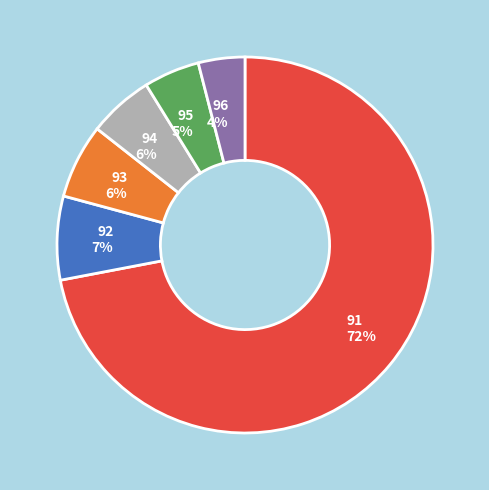

To the nearest percent, what is the average slice percentage?

17%